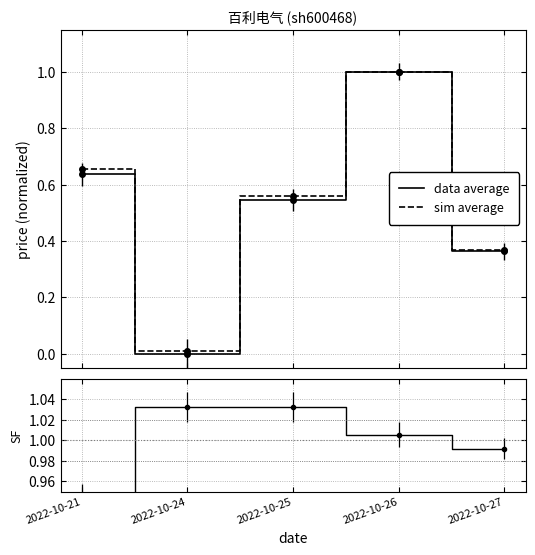

What is the maximum value shown in the chart?

1.0